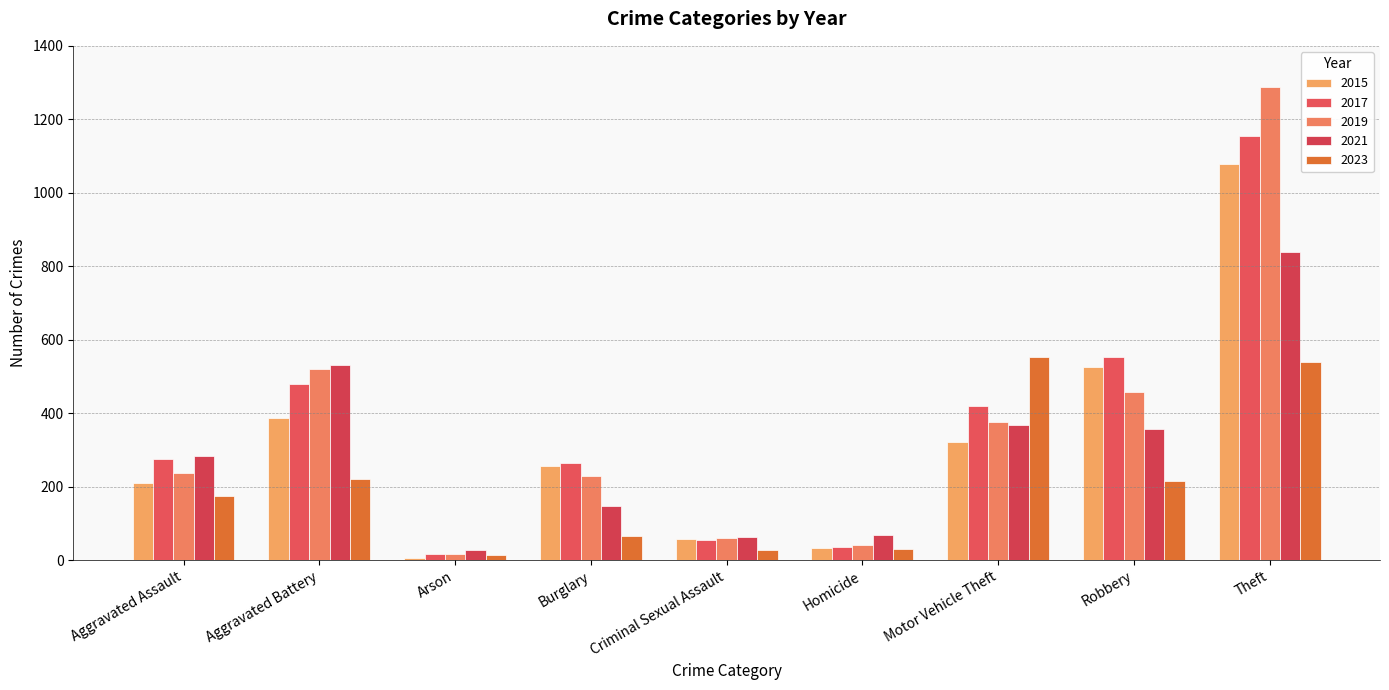

Where is 2017 nearest to the value 586?

Robbery